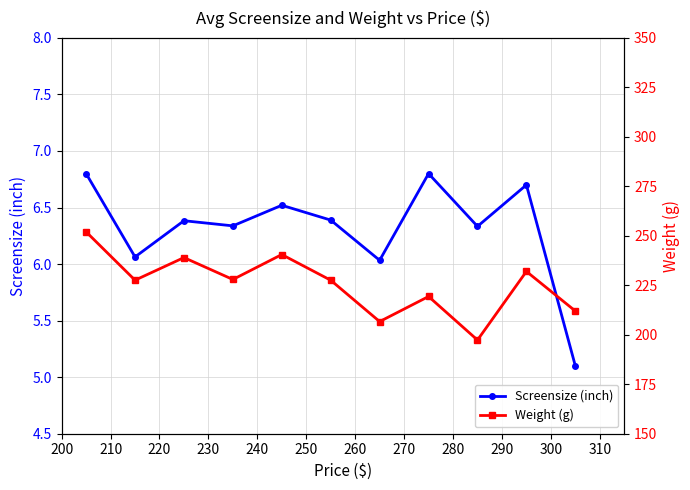

How many categories are shown in the chart?

11